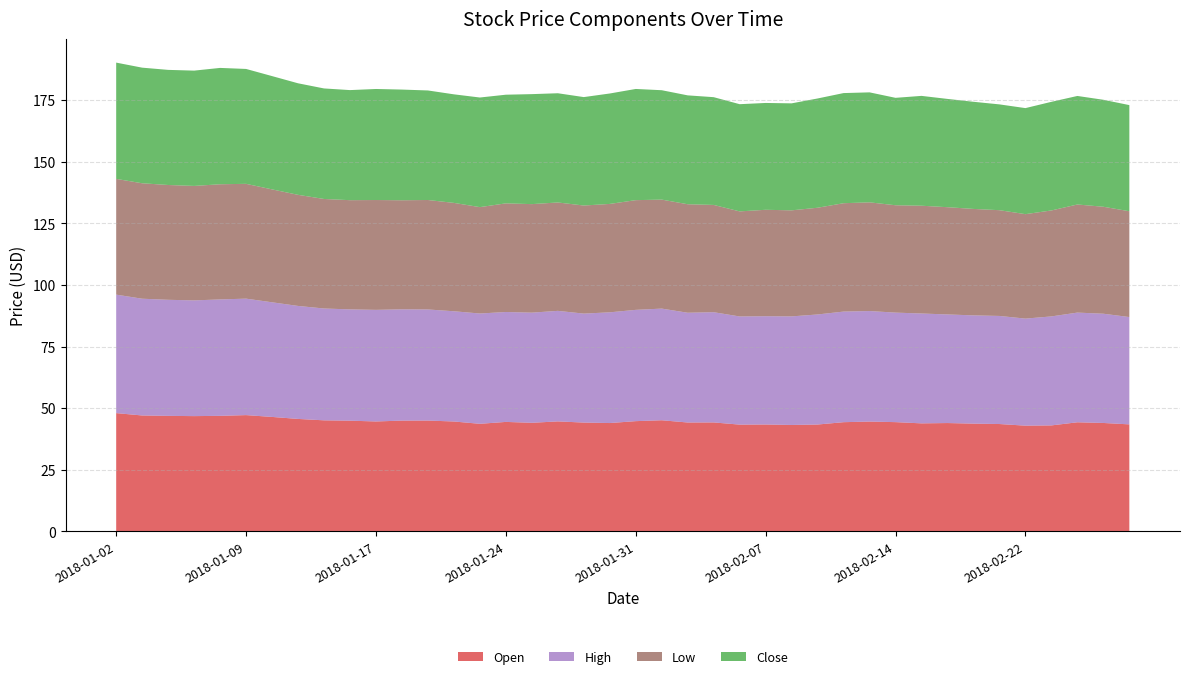

Reading left to right, what are all the values shown in this chart?

Open: 2018-01-02=48.0	2018-01-03=47.0	2018-01-04=46.9	2018-01-05=46.8	2018-01-08=46.9	2018-01-09=47.2	2018-01-10=46.5	2018-01-11=45.7	2018-01-12=45.1	2018-01-16=44.9	2018-01-17=44.6	2018-01-18=45.0	2018-01-19=45.0	2018-01-22=44.6	2018-01-23=43.7	2018-01-24=44.4	2018-01-25=44.1	2018-01-26=44.7	2018-01-29=44.2	2018-01-30=44.0	2018-01-31=44.8	2018-02-01=45.1	2018-02-02=44.2	2018-02-05=44.2	2018-02-06=43.3	2018-02-07=43.4	2018-02-08=43.2	2018-02-09=43.4	2018-02-12=44.3	2018-02-13=44.6	2018-02-14=44.3	2018-02-15=43.8	2018-02-16=44.0	2018-02-20=43.7	2018-02-21=43.6	2018-02-22=42.9	2018-02-23=43.0	2018-02-26=44.3	2018-02-27=44.0	2018-02-28=43.4
High: 2018-01-02=48.1	2018-01-03=47.4	2018-01-04=47.1	2018-01-05=47.0	2018-01-08=47.2	2018-01-09=47.2	2018-01-10=46.5	2018-01-11=45.8	2018-01-12=45.4	2018-01-16=45.2	2018-01-17=45.3	2018-01-18=45.1	2018-01-19=45.1	2018-01-22=44.7	2018-01-23=44.8	2018-01-24=44.6	2018-01-25=44.7	2018-01-26=44.8	2018-01-29=44.2	2018-01-30=44.9	2018-01-31=45.2	2018-02-01=45.3	2018-02-02=44.5	2018-02-05=44.7	2018-02-06=43.9	2018-02-07=43.9	2018-02-08=44.0	2018-02-09=44.7	2018-02-12=44.9	2018-02-13=44.8	2018-02-14=44.4	2018-02-15=44.6	2018-02-16=44.1	2018-02-20=43.9	2018-02-21=43.8	2018-02-22=43.4	2018-02-23=44.2	2018-02-26=44.5	2018-02-27=44.3	2018-02-28=43.5
Low: 2018-01-02=47.0	2018-01-03=46.8	2018-01-04=46.6	2018-01-05=46.4	2018-01-08=46.7	2018-01-09=46.6	2018-01-10=45.8	2018-01-11=45.1	2018-01-12=44.4	2018-01-16=44.3	2018-01-17=44.6	2018-01-18=44.3	2018-01-19=44.4	2018-01-22=44.0	2018-01-23=43.2	2018-01-24=44.1	2018-01-25=44.0	2018-01-26=44.0	2018-01-29=43.8	2018-01-30=44.0	2018-01-31=44.5	2018-02-01=44.2	2018-02-02=44.0	2018-02-05=43.5	2018-02-06=42.6	2018-02-07=43.2	2018-02-08=43.0	2018-02-09=43.3	2018-02-12=44.0	2018-02-13=44.1	2018-02-14=43.6	2018-02-15=43.7	2018-02-16=43.5	2018-02-20=43.2	2018-02-21=42.9	2018-02-22=42.4	2018-02-23=43.0	2018-02-26=43.9	2018-02-27=43.4	2018-02-28=42.9
Close: 2018-01-02=47.2	2018-01-03=46.9	2018-01-04=46.7	2018-01-05=46.8	2018-01-08=47.2	2018-01-09=46.6	2018-01-10=46.0	2018-01-11=45.2	2018-01-12=44.8	2018-01-16=44.7	2018-01-17=45.0	2018-01-18=44.9	2018-01-19=44.4	2018-01-22=44.0	2018-01-23=44.5	2018-01-24=44.1	2018-01-25=44.6	2018-01-26=44.3	2018-01-29=44.0	2018-01-30=44.8	2018-01-31=45.1	2018-02-01=44.4	2018-02-02=44.2	2018-02-05=43.7	2018-02-06=43.5	2018-02-07=43.3	2018-02-08=43.4	2018-02-09=44.3	2018-02-12=44.7	2018-02-13=44.6	2018-02-14=43.6	2018-02-15=44.6	2018-02-16=43.9	2018-02-20=43.5	2018-02-21=42.9	2018-02-22=43.0	2018-02-23=44.1	2018-02-26=44.0	2018-02-27=43.4	2018-02-28=43.1